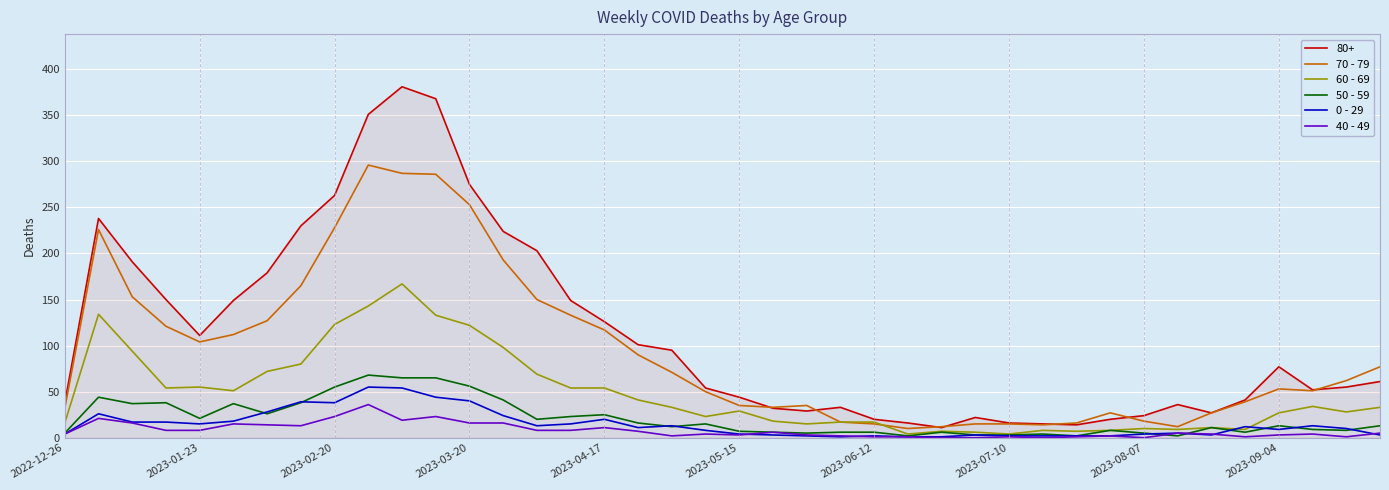

Is this an area chart (filled region under the line)?

No